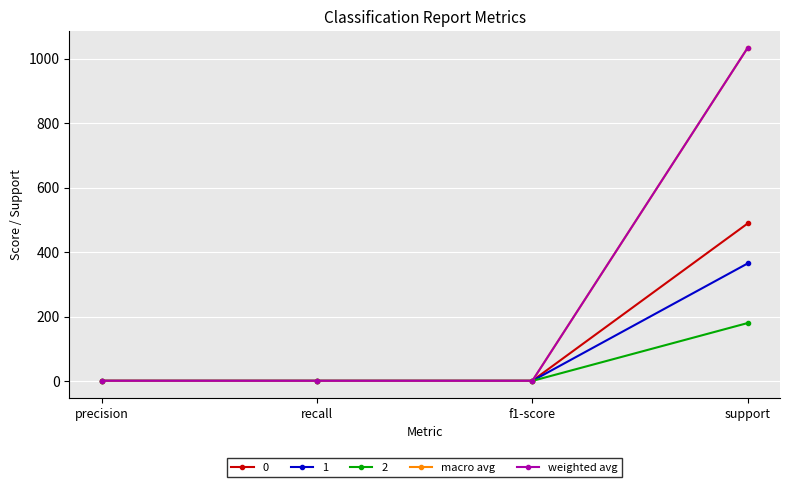

Where is the first local maximum for 2?

recall